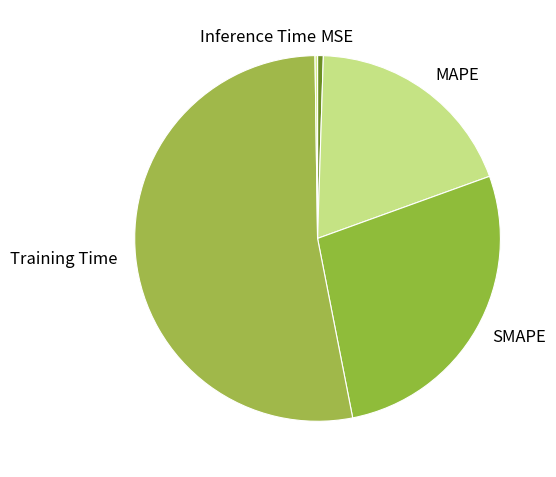

Which has a higher value, MAPE or Training Time?

Training Time